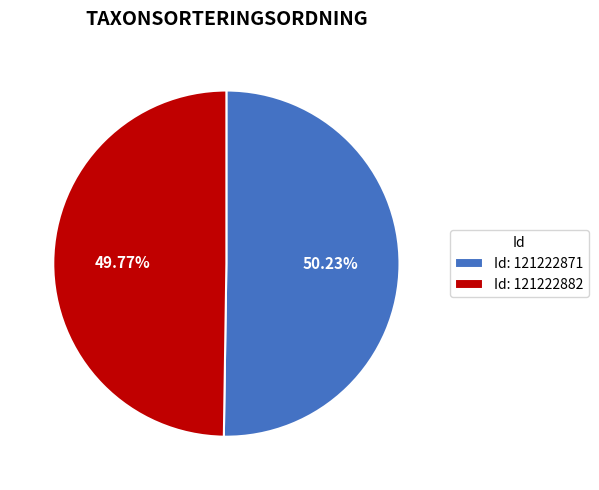

What is the ratio of the value at Id: 121222882 to the value at Id: 121222871?

1.0